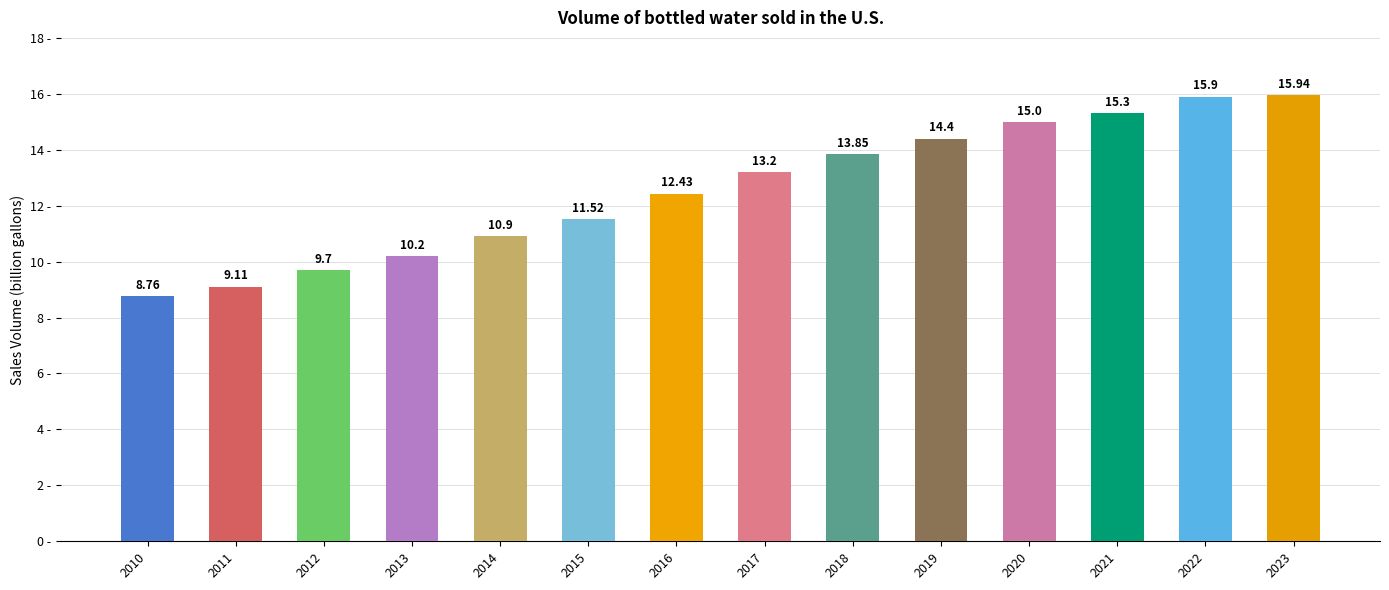

How many categories are shown in the chart?

14